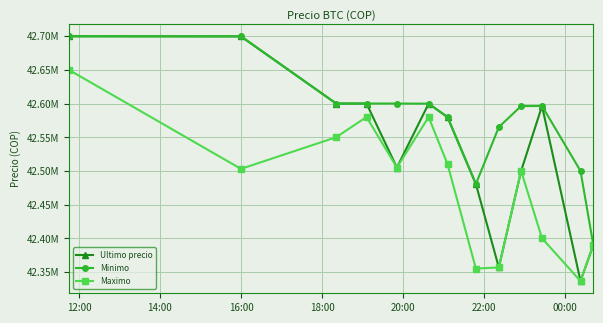

What are all the series names shown in the legend?

Ultimo precio, Minimo, Maximo